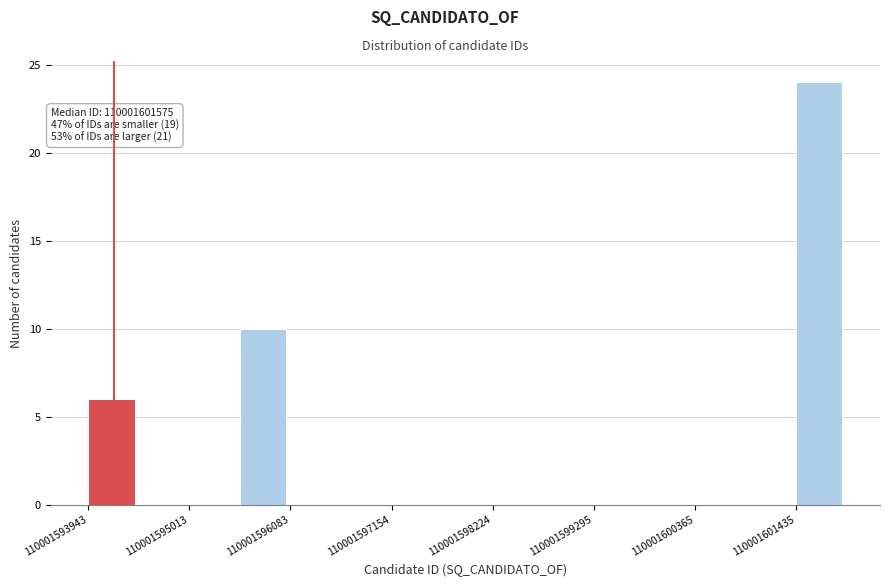

Around what value on the x-axis is the tallest bar? Give the approximate position of its centre, as read against the axis.

110001601600